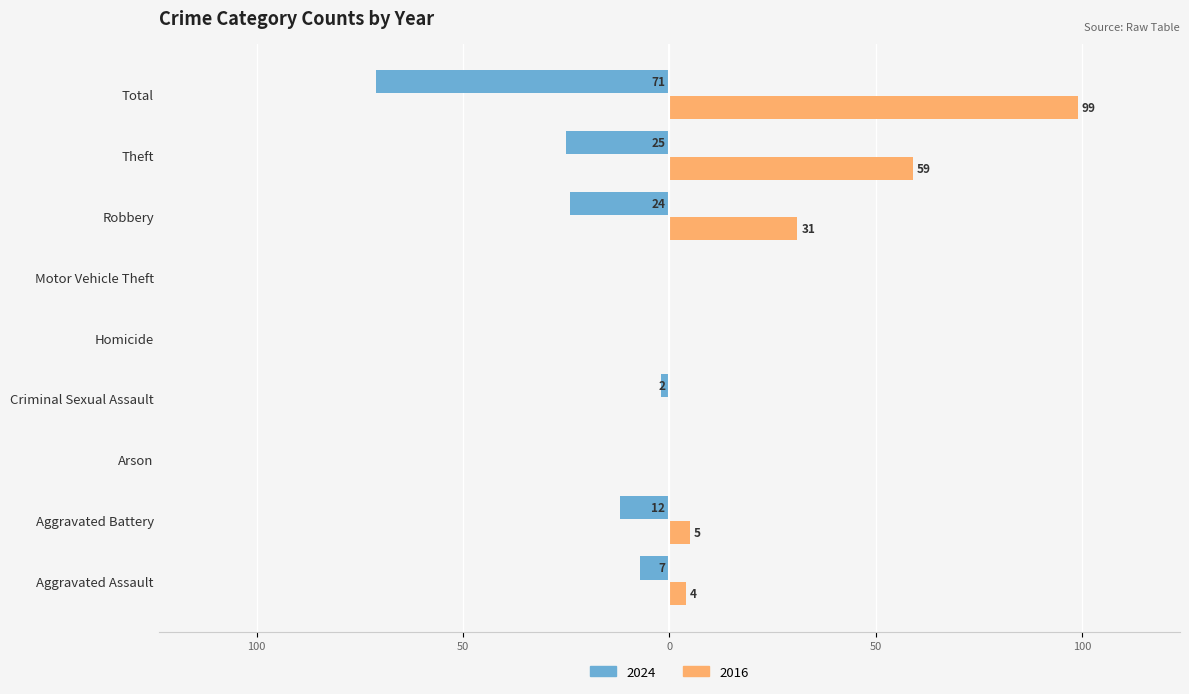

At which label does 2024 first exceed -7?

Arson